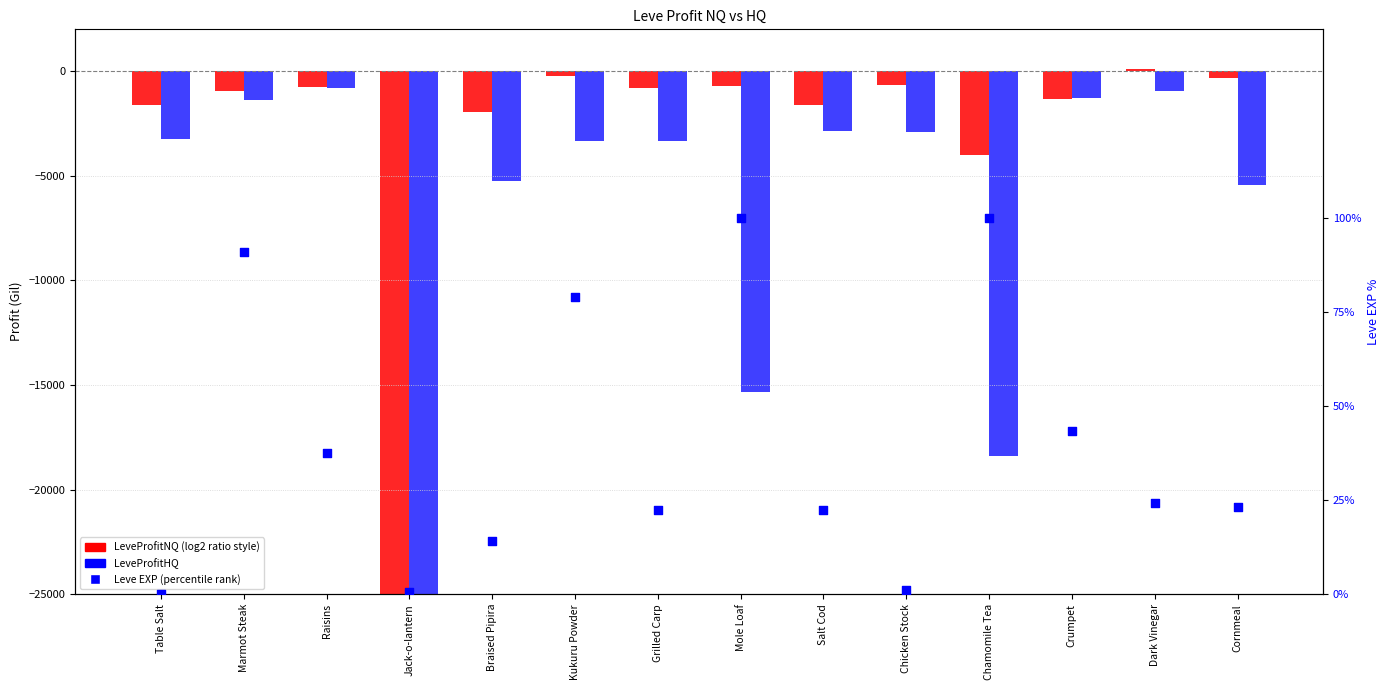

Which series contains the lowest Y value?

LeveProfitHQ